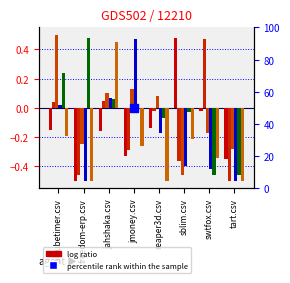

How many data points does each series have?

8